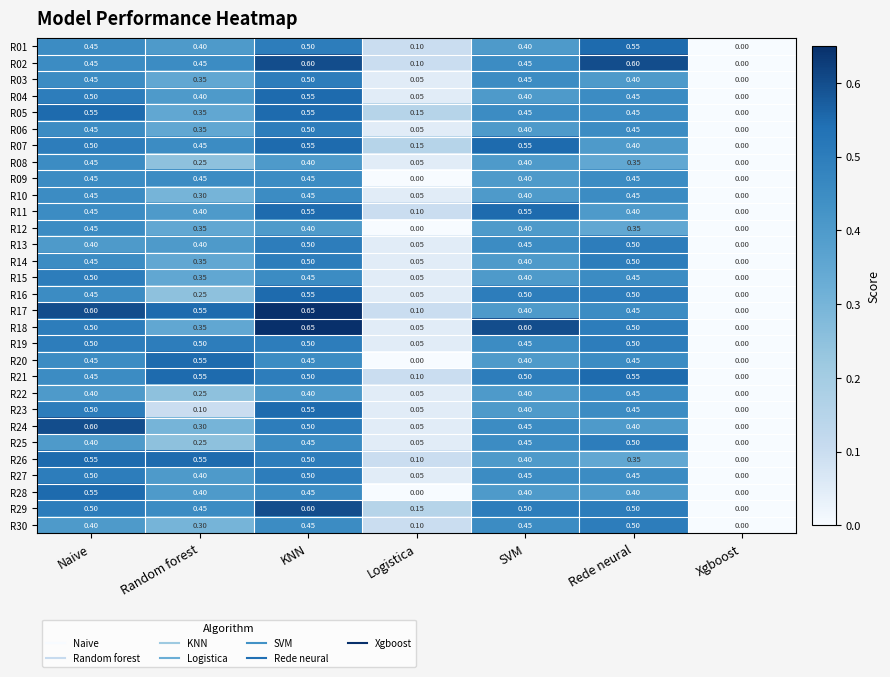

How many categories are shown in the chart?

7